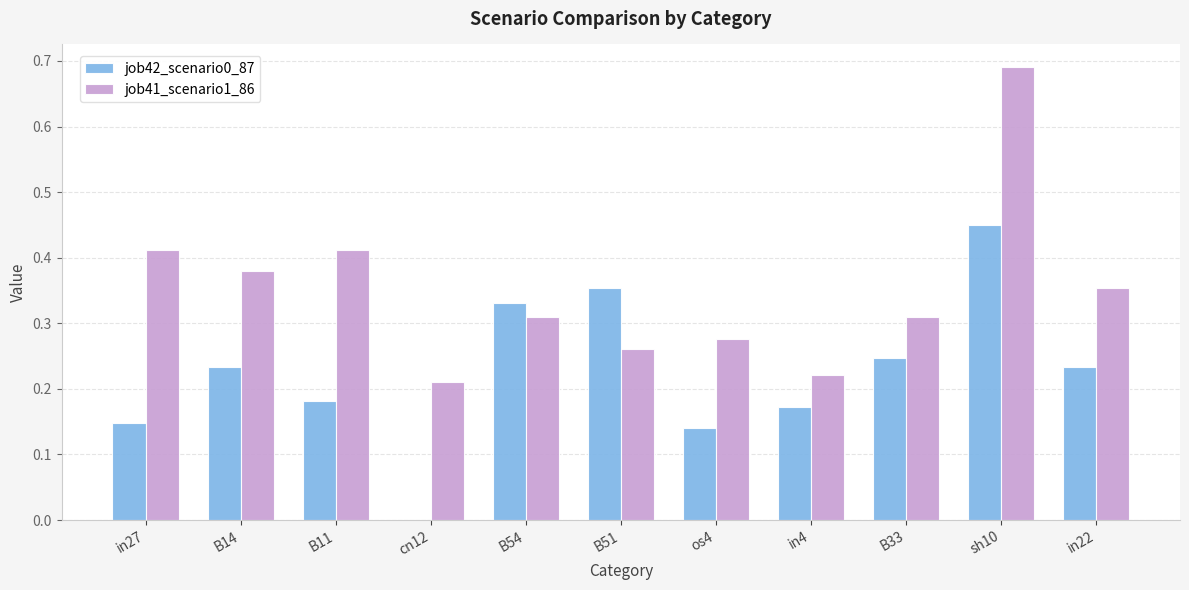

At which category does the chart reach its peak across all series?

sh10